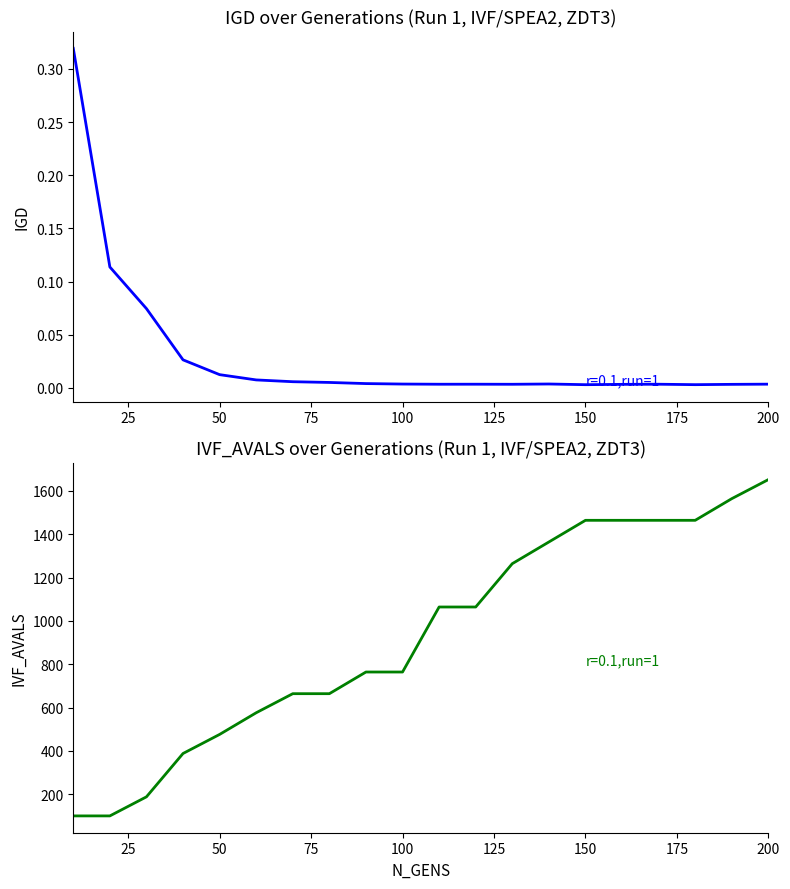

What is the value of the IVF_AVALS point at the 15th from the left?

1464.0